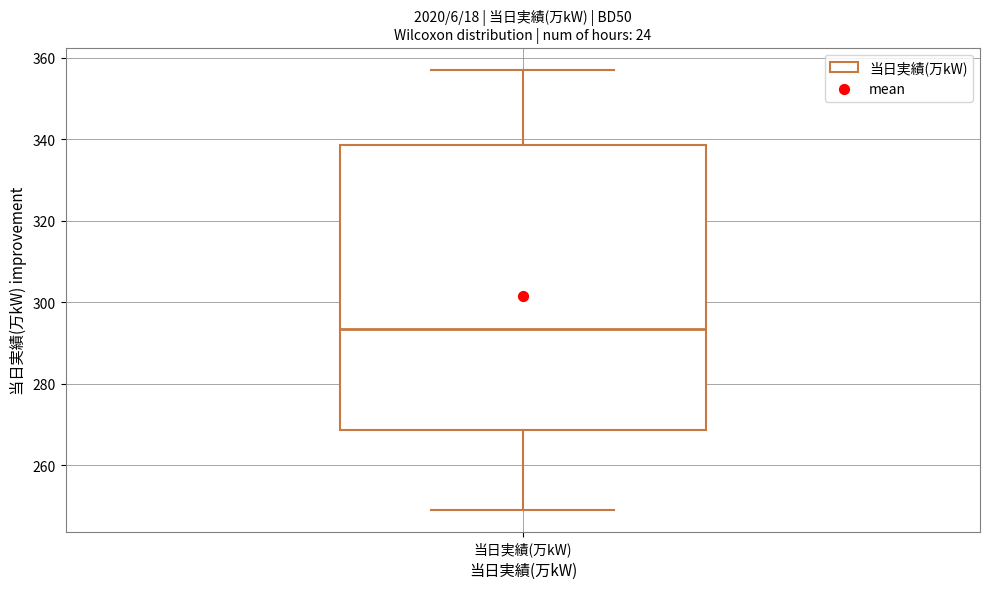

Transcribe this box plot: give where the median line is, the range the box spans, and where the two whiskers end, as read against the y-axis. The values are not printed on the chart, so give them approximately, as read against the axis.

median 294, box 268 to 338, whiskers 250 to 358